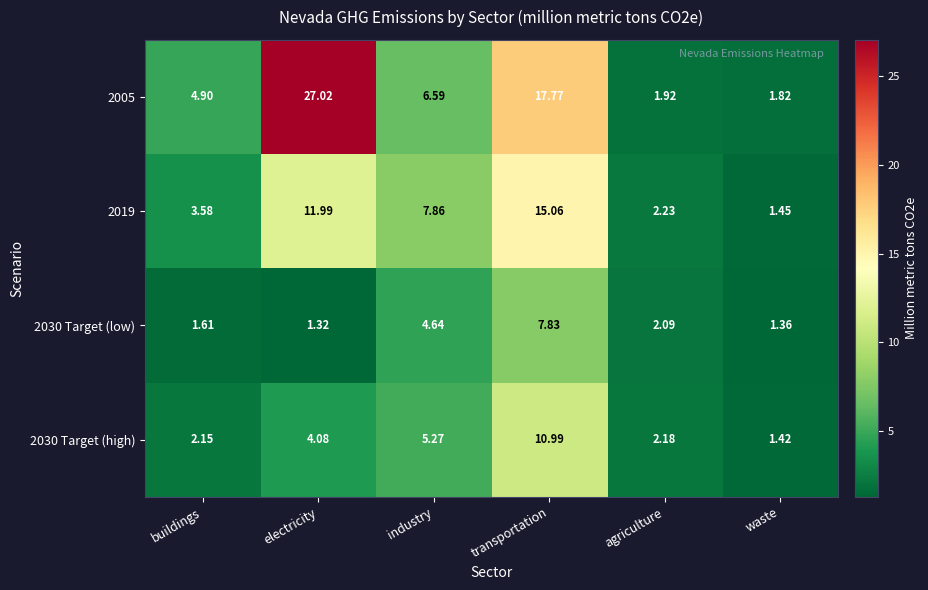

Where does the 2005 series first go above 6?

electricity